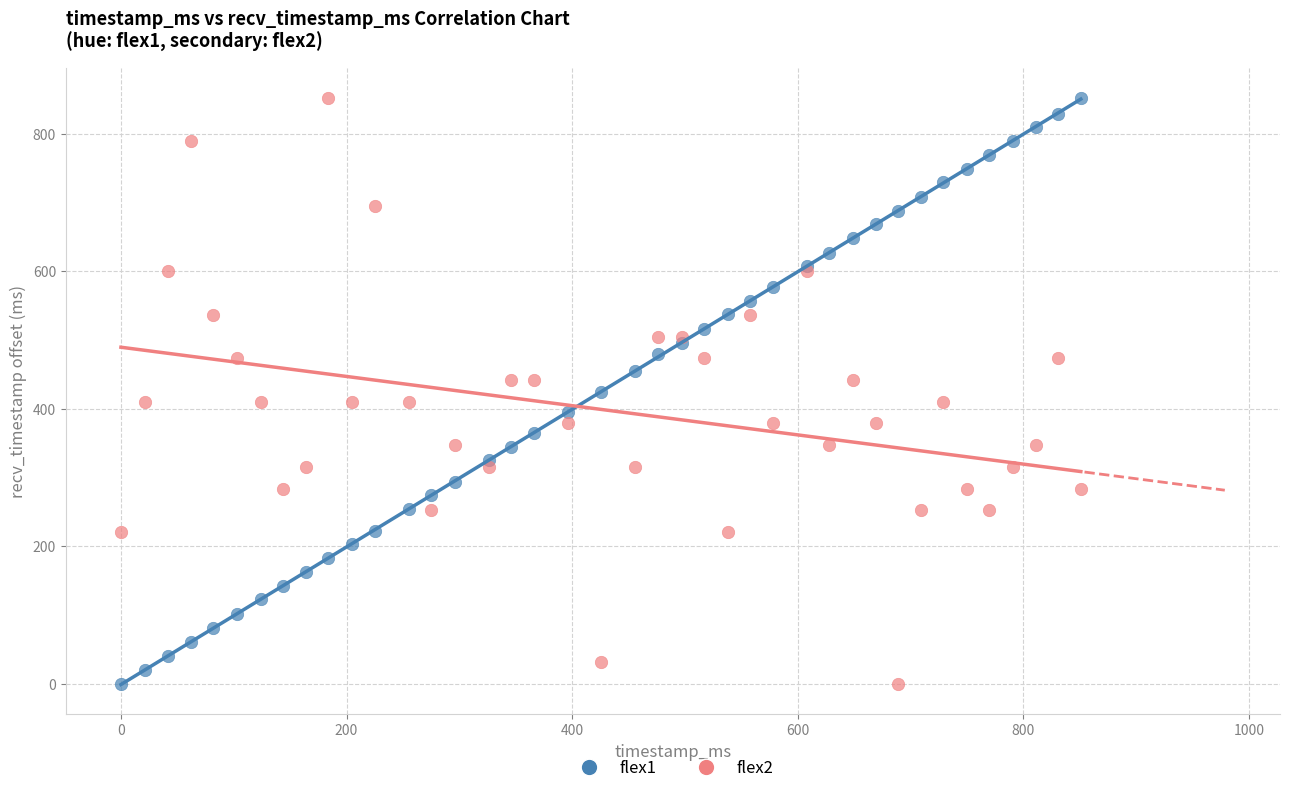

What is the X range (max minus min) for the scatter plot?

851.0